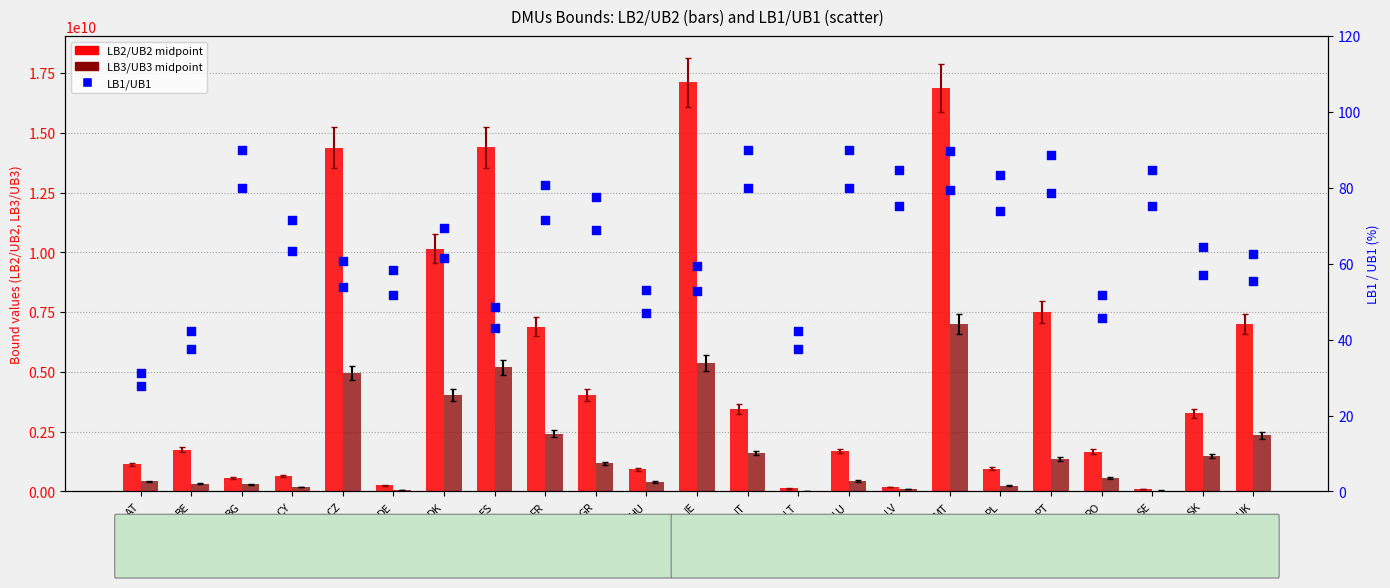

Is the value of LB2/UB2 midpoint at ES greater than the value of LB1 at IT?

Yes